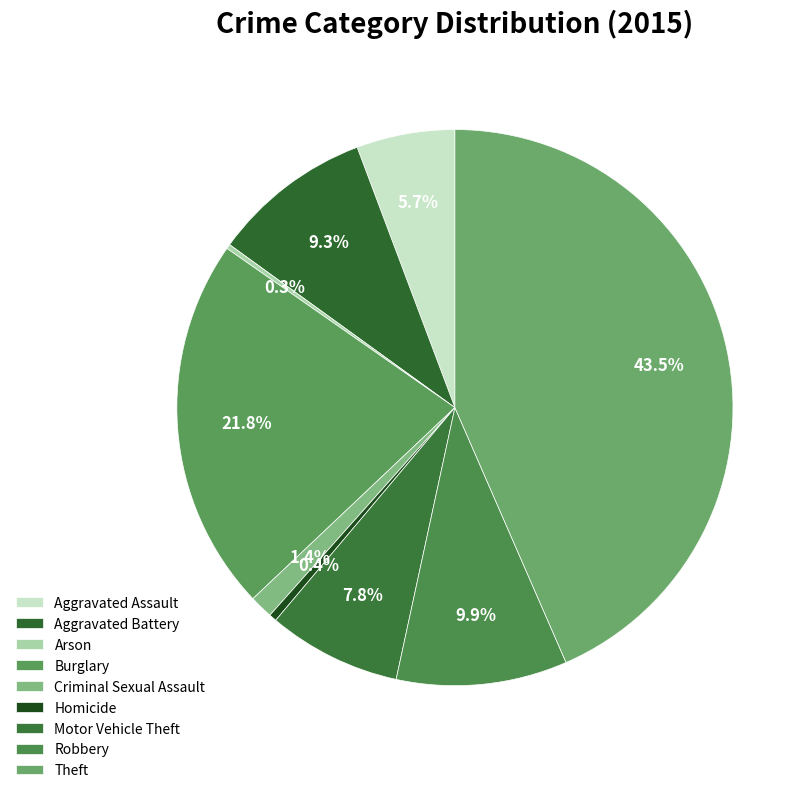

Combined, do Arson and Criminal Sexual Assault account for over 50%?

No